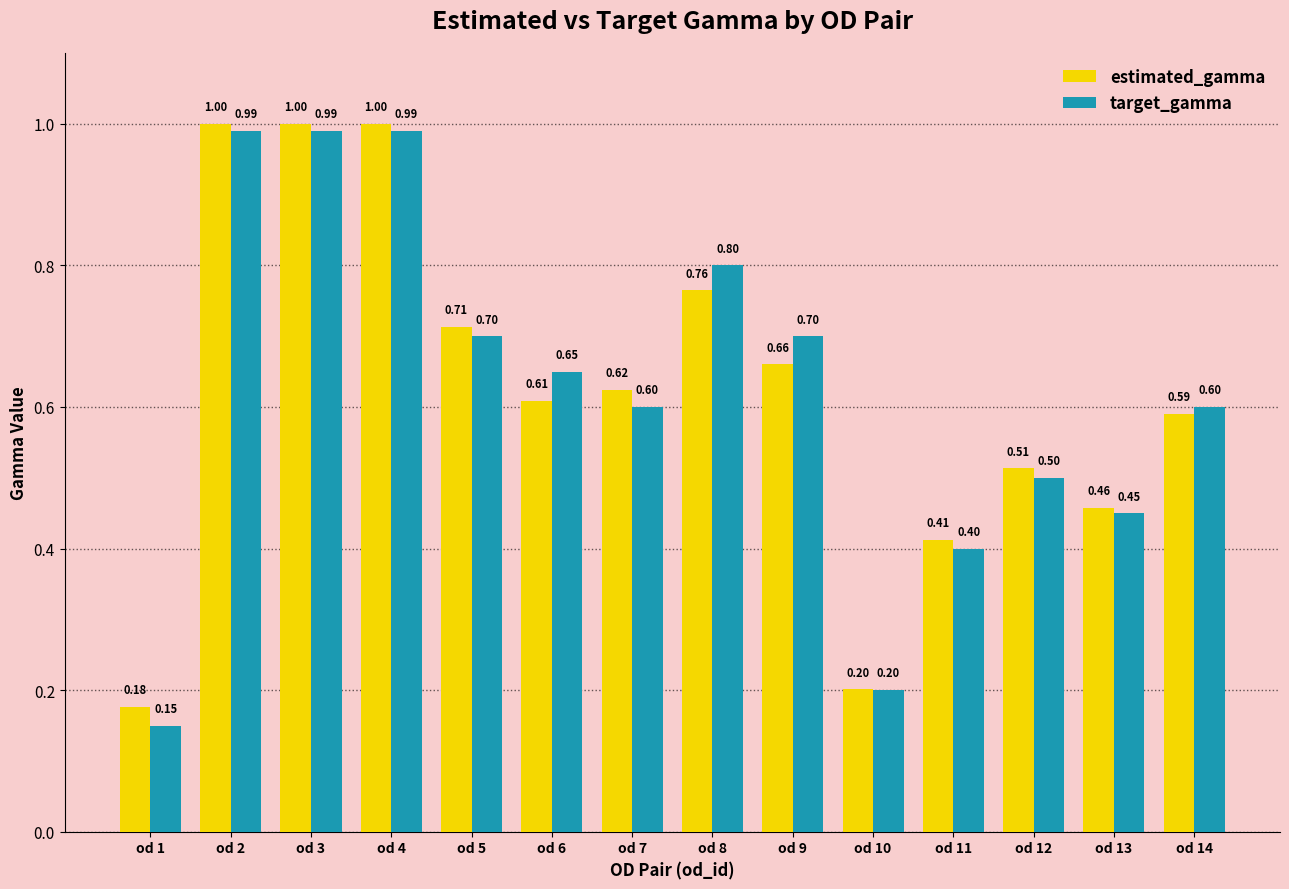

Are the bars grouped side by side (vs. stacked)?

Yes